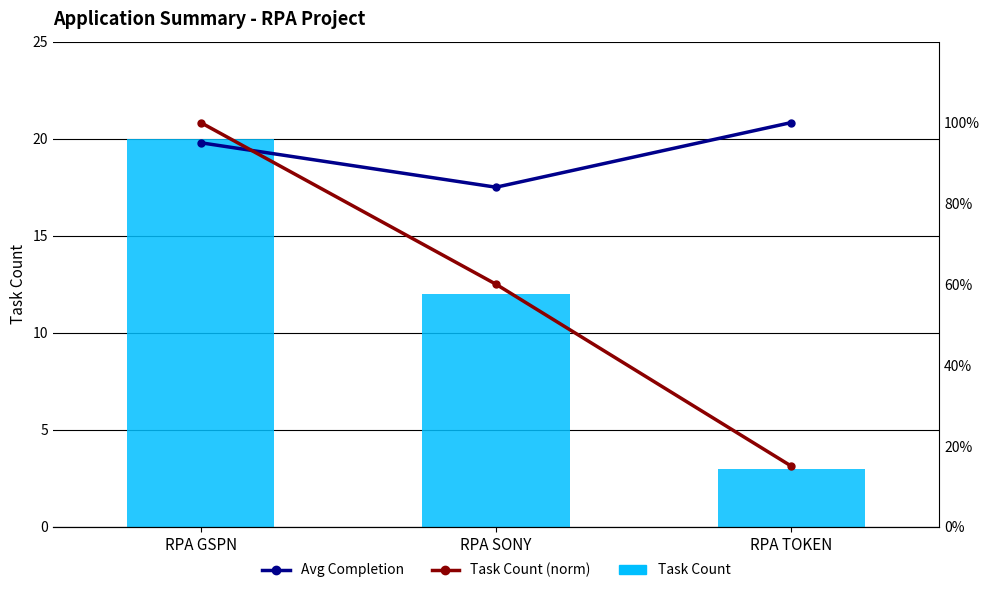

What is the minimum value shown in the chart?

0.1